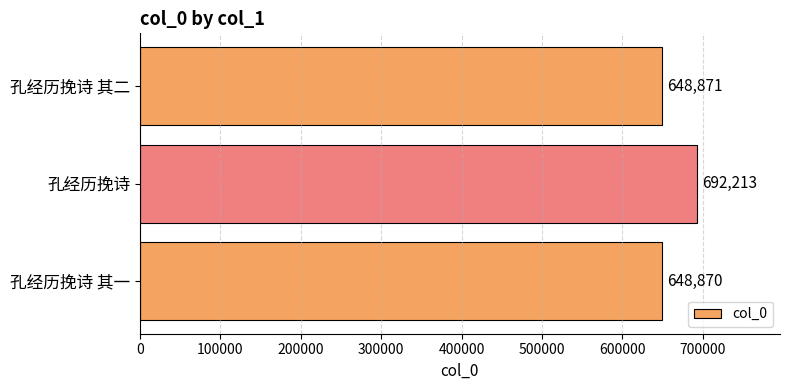

Read the value at 孔经历挽诗 其二, to the nearest 100.

648900